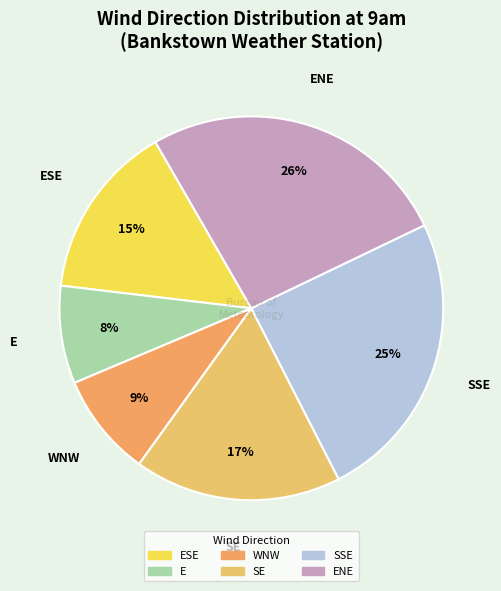

How many slices are in this pie chart?

6